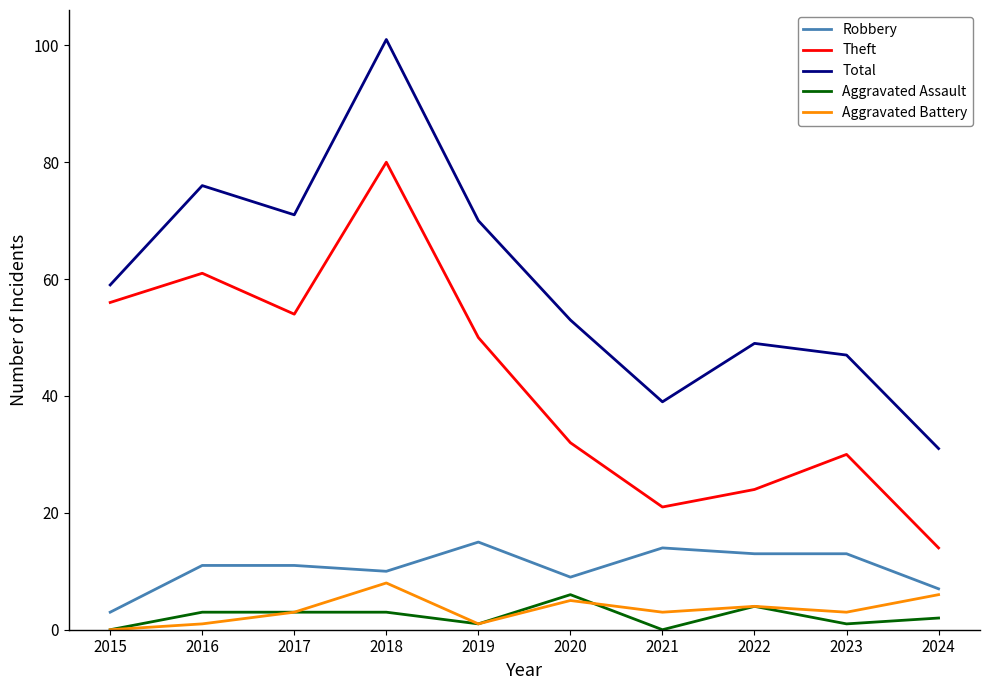

What is the difference between the Aggravated Assault values at 2022 and 2017?

1